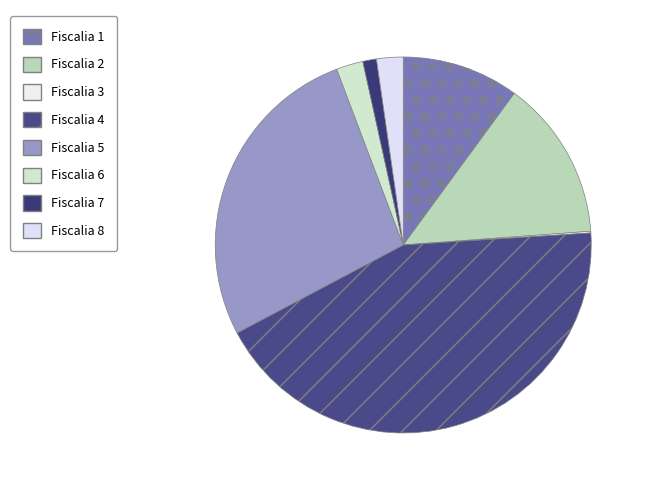

True or false: Fiscalia 6 accounts for 14% of the total.

False